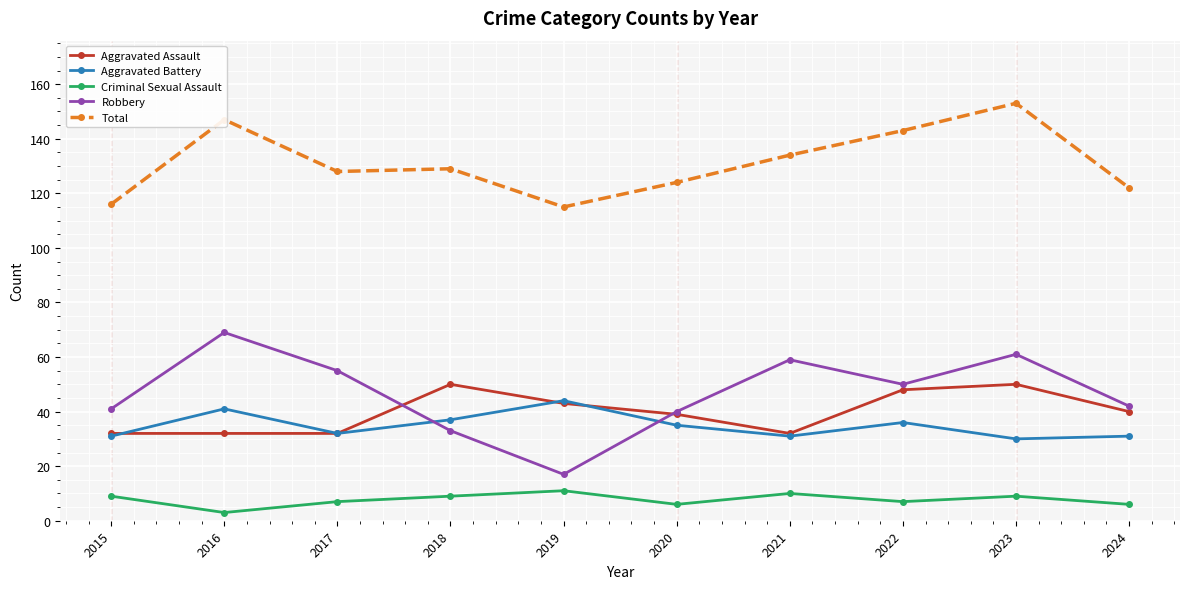

The Aggravated Assault series shows 32 at 2021. True or false?

True